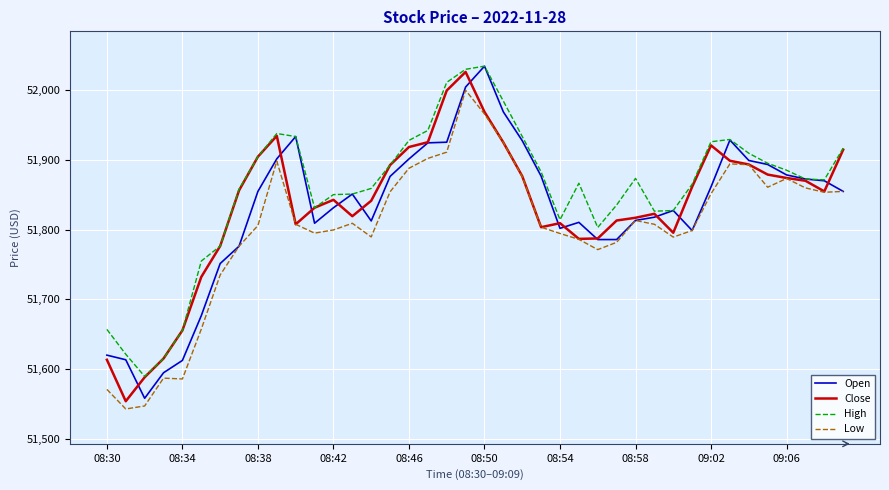

Which series has the largest total across all categories?

High